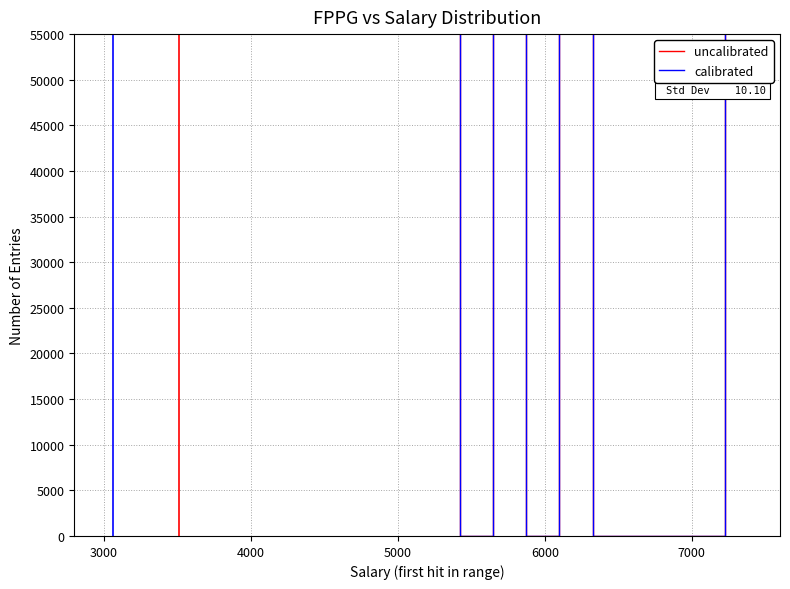

What is the maximum value for uncalibrated?

56400000.0